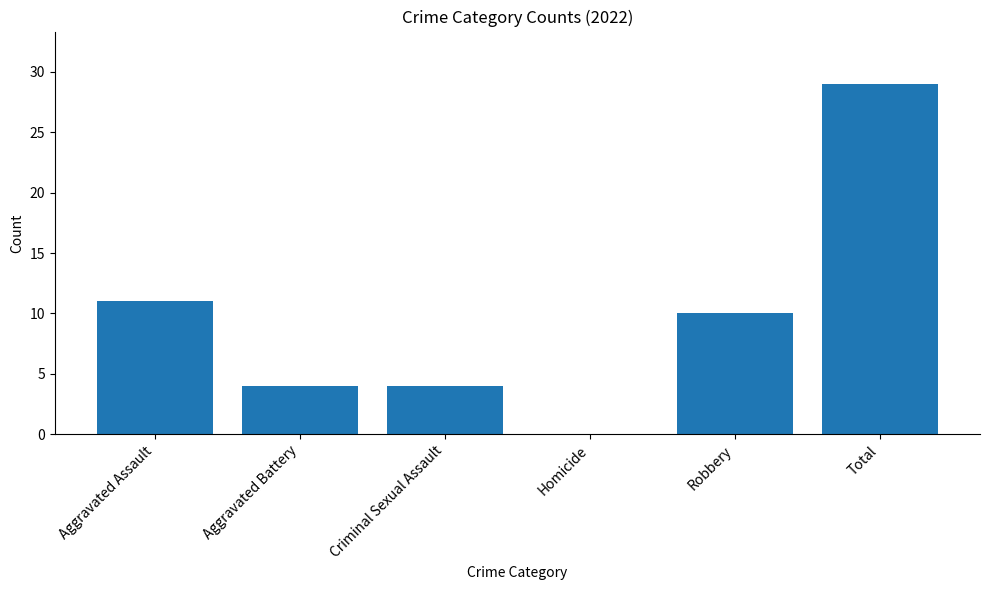

Which label corresponds to the largest value in the chart?

Total